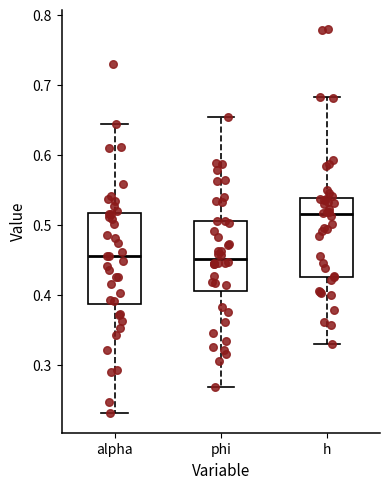

Where is the lower edge of the box for alpha on the y-axis? The values are not printed on the chart, so give them approximately, as read against the axis.

0.39